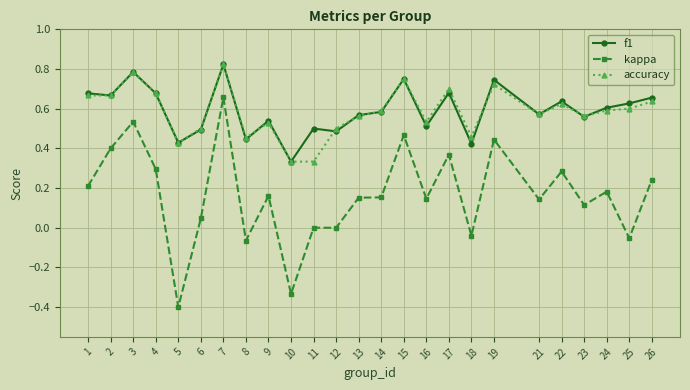

Which label corresponds to the largest value in the chart?

7